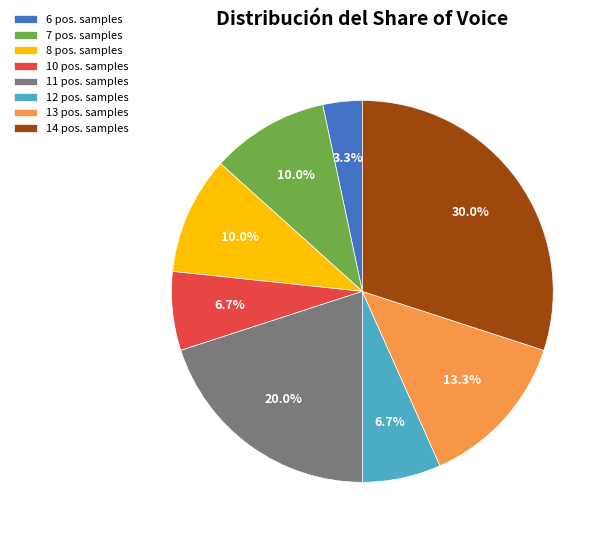

How much of the chart is everything except 14 pos. samples?

70.0%